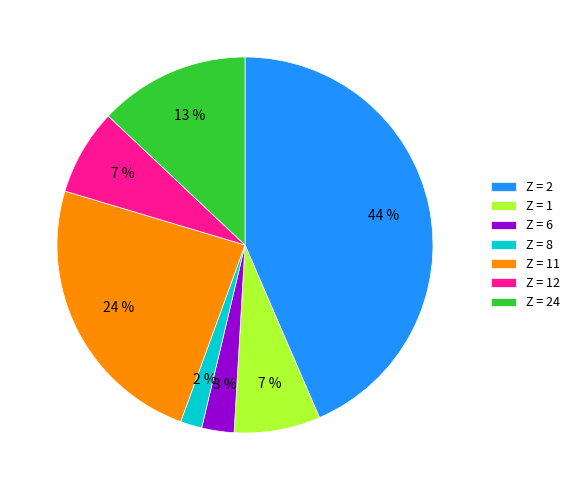

The Z = 11 slice represents 24% of the pie. True or false?

True